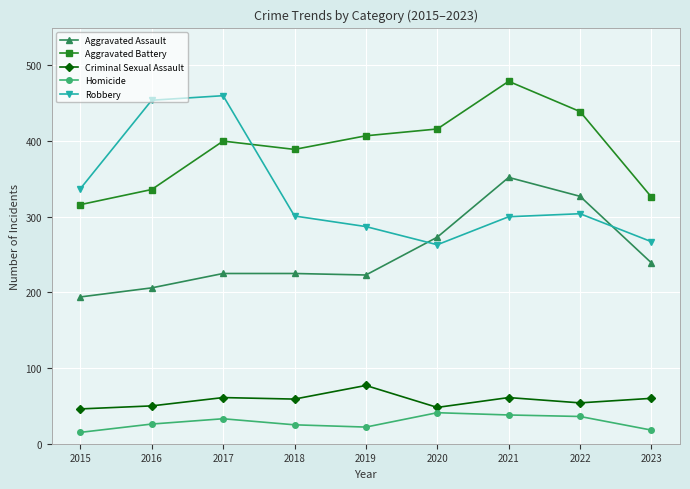

What is the difference between the maximum and second lowest values in the Homicide series?

23